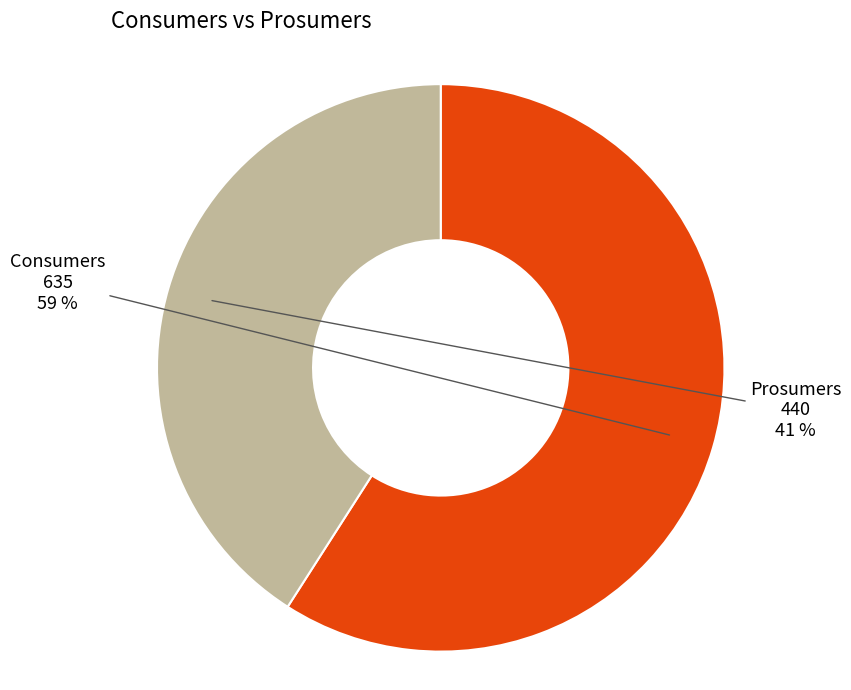

To the nearest percent, what is the average slice percentage?

50%